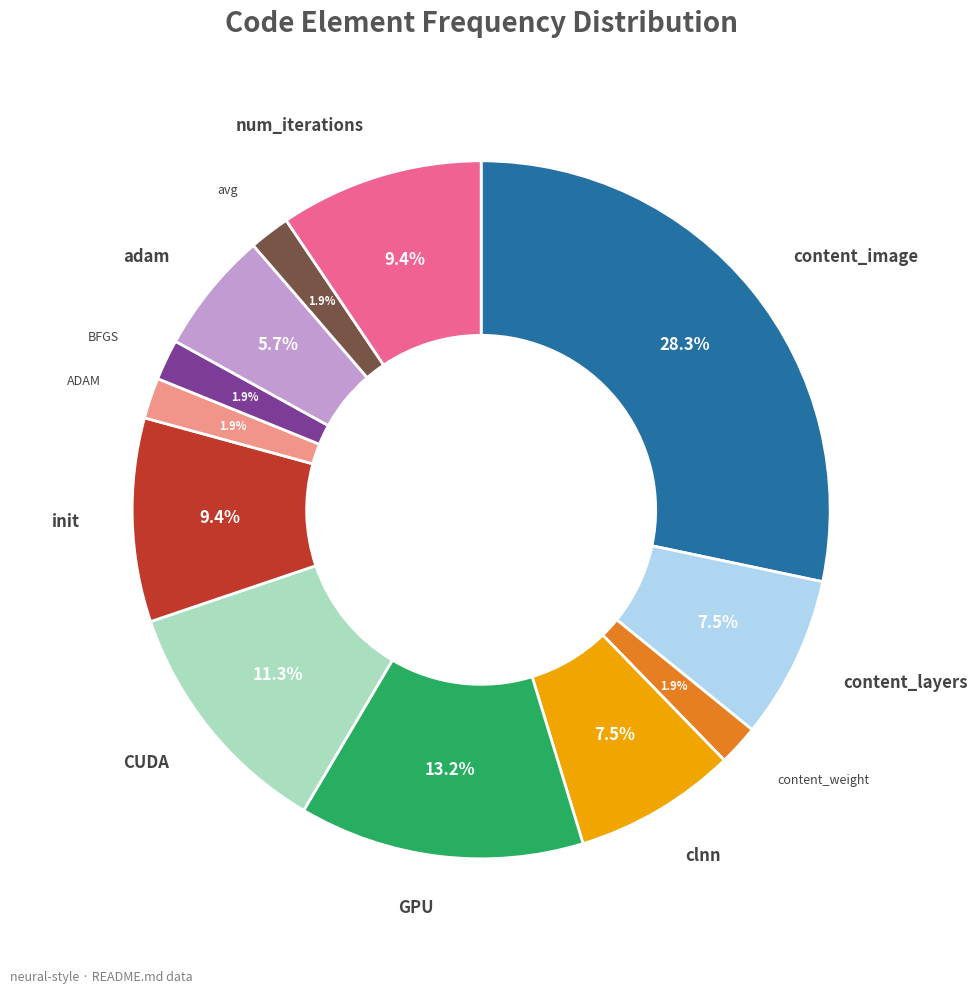

Is there a majority slice in this chart?

No